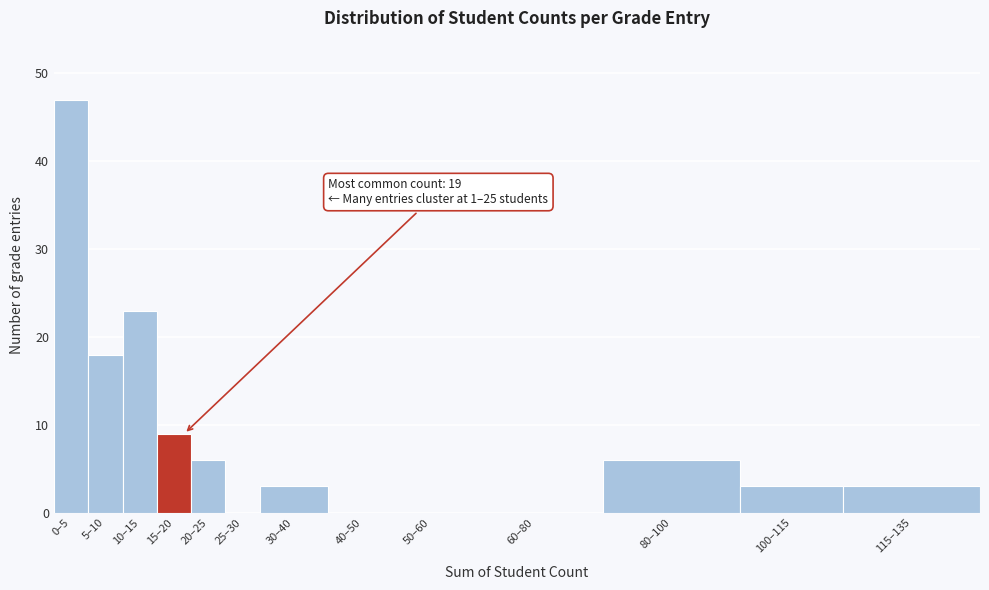

Reading left to right, list all the values displayed in this chart.

0–5=47	5–10=18	10–15=23	15–20=9	20–25=6	25–30=0	30–40=3	40–50=0	50–60=0	60–80=0	80–100=6	100–115=3	115–135=3